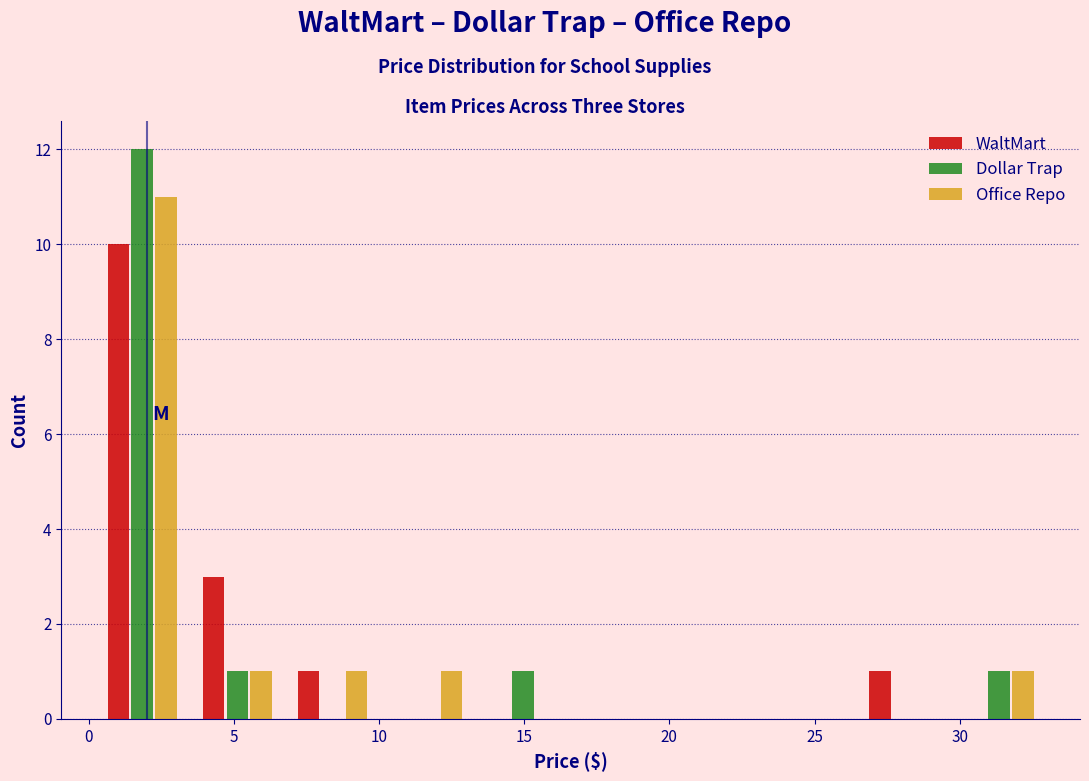

In the WaltMart series, which range on the x-axis has the tallest bar?

0.0 to 3.5